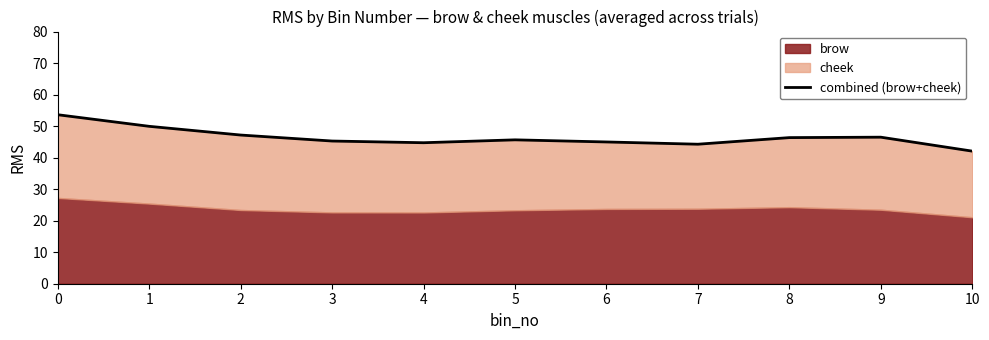

Is it true that the value at 6 is 77.8?

False